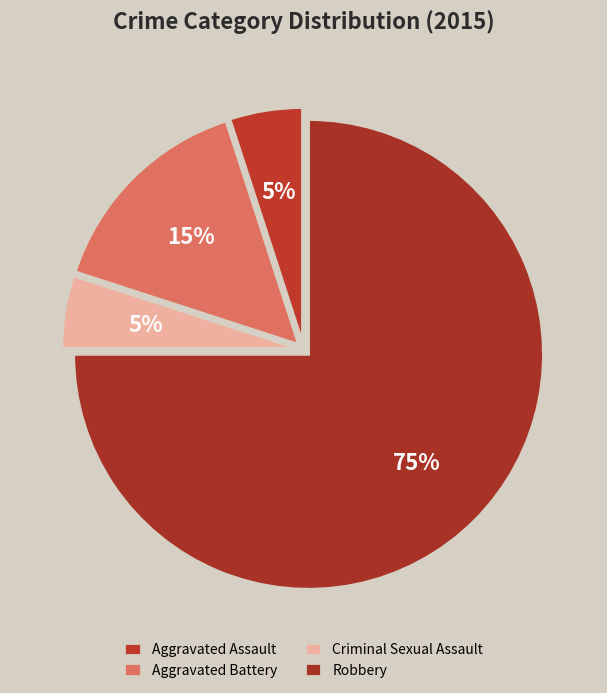

What is the smallest slice in the pie chart?

Aggravated Assault